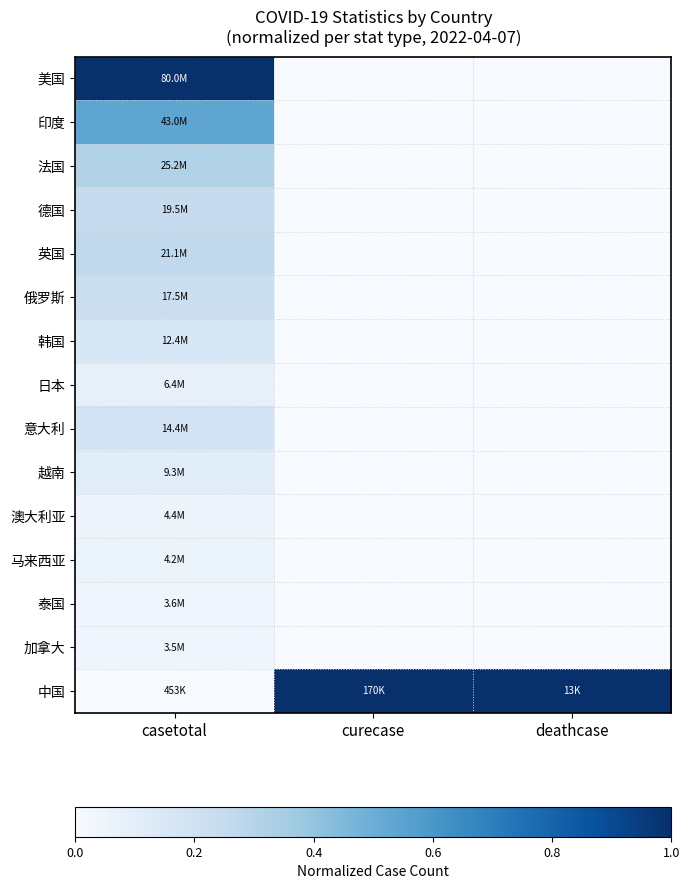

Reading left to right, what are all the values shown in this chart?

美国: casetotal=1.0	curecase=0.0	deathcase=0.0
印度: casetotal=0.5	curecase=0.0	deathcase=0.0
法国: casetotal=0.3	curecase=0.0	deathcase=0.0
德国: casetotal=0.2	curecase=0.0	deathcase=0.0
英国: casetotal=0.3	curecase=0.0	deathcase=0.0
俄罗斯: casetotal=0.2	curecase=0.0	deathcase=0.0
韩国: casetotal=0.2	curecase=0.0	deathcase=0.0
日本: casetotal=0.1	curecase=0.0	deathcase=0.0
意大利: casetotal=0.2	curecase=0.0	deathcase=0.0
越南: casetotal=0.1	curecase=0.0	deathcase=0.0
澳大利亚: casetotal=0.1	curecase=0.0	deathcase=0.0
马来西亚: casetotal=0.1	curecase=0.0	deathcase=0.0
泰国: casetotal=0.0	curecase=0.0	deathcase=0.0
加拿大: casetotal=0.0	curecase=0.0	deathcase=0.0
中国: casetotal=0.0	curecase=1.0	deathcase=1.0